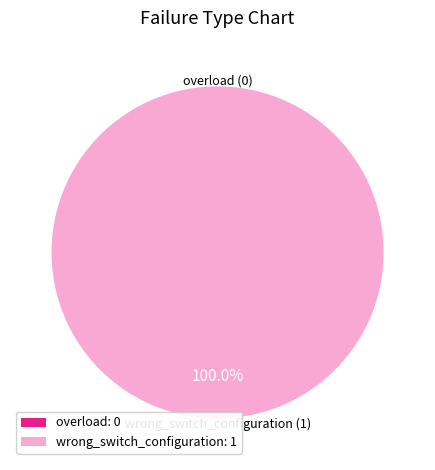

What percentage do overload and wrong_switch_configuration together represent?

100.0%